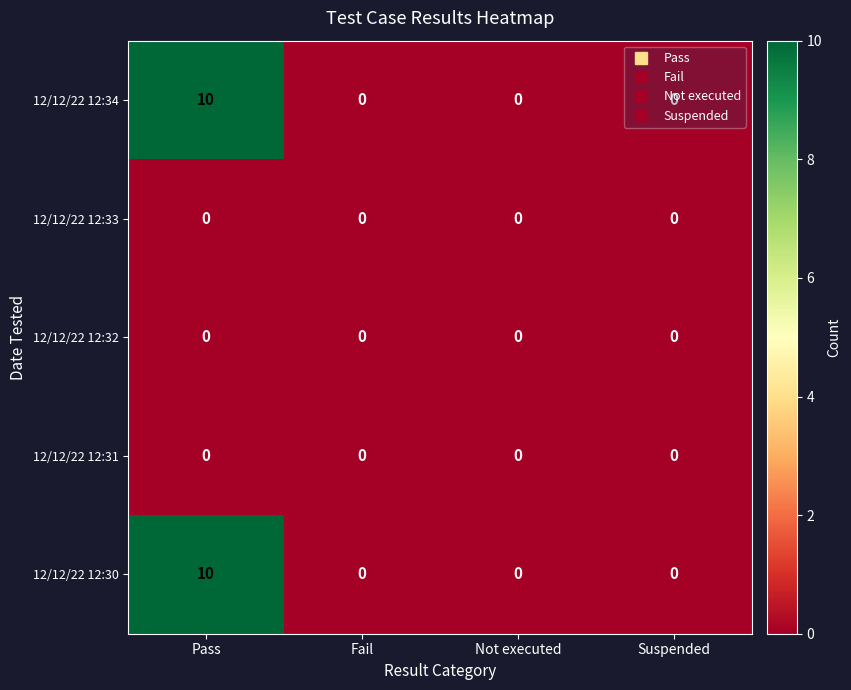

Which label corresponds to the largest value in the chart?

Pass